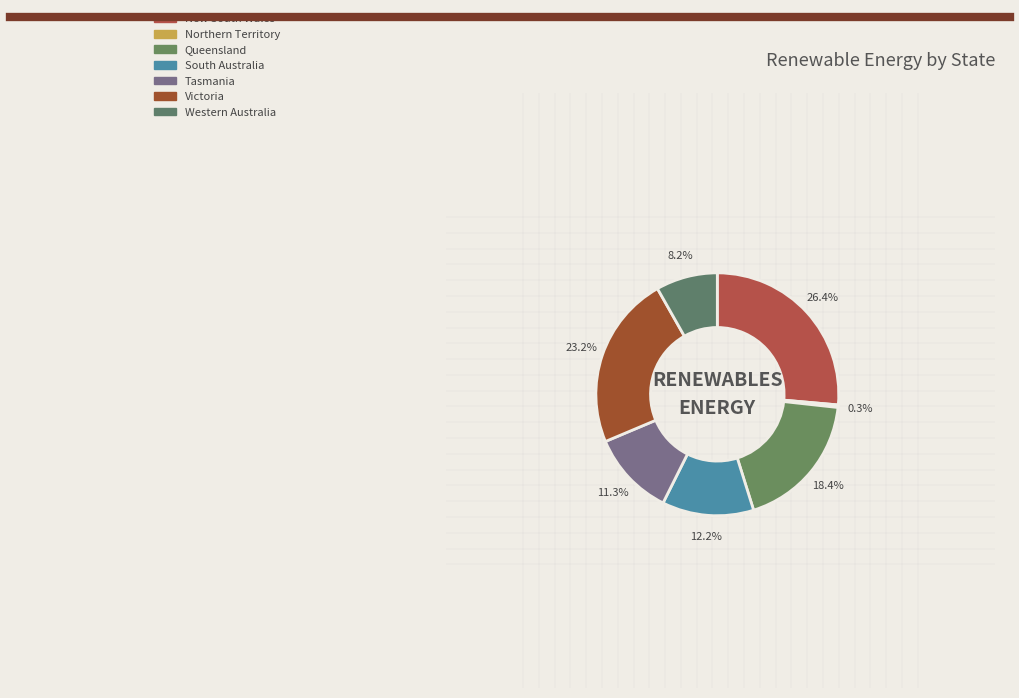

To the nearest percent, what portion does Queensland represent?

18%